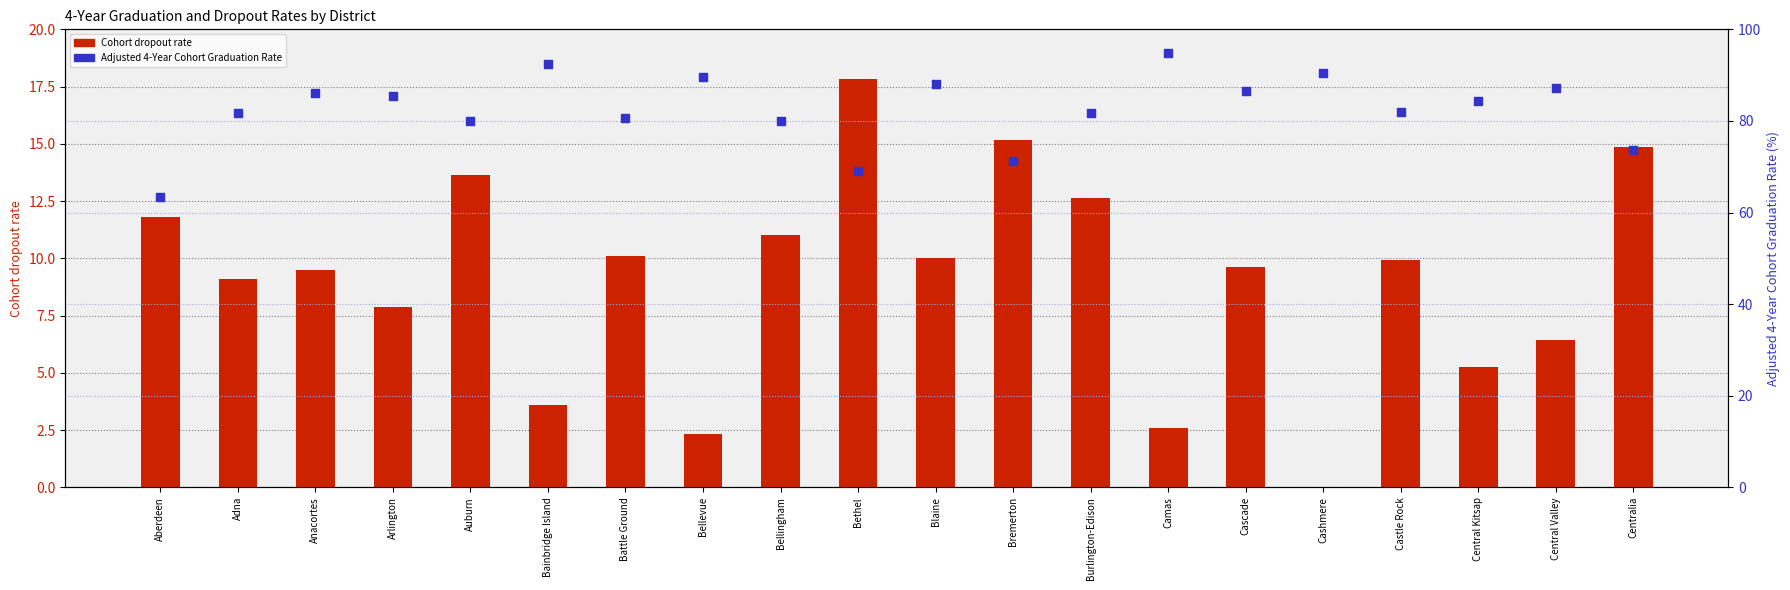

Which series reaches the minimum Y coordinate?

Cohort dropout rate